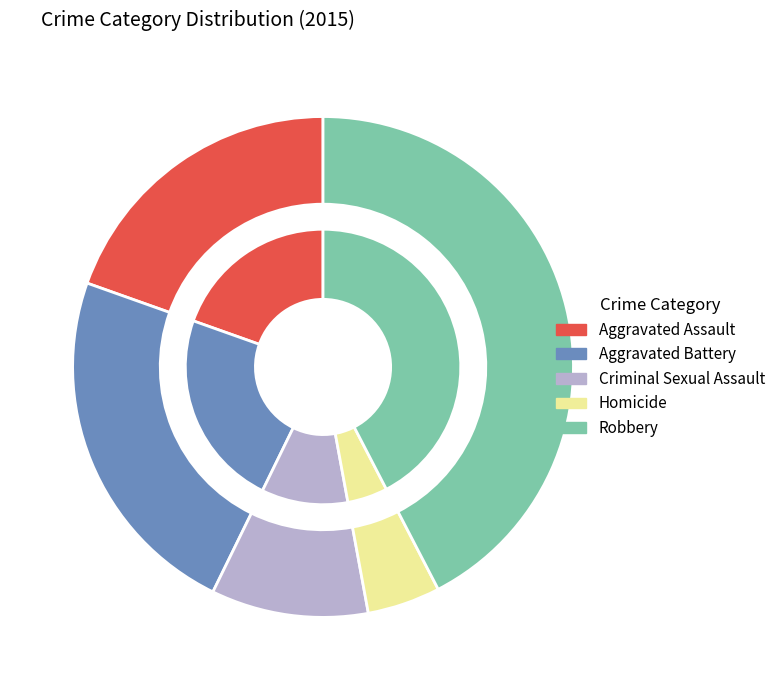

What is the largest slice in the pie chart?

Robbery